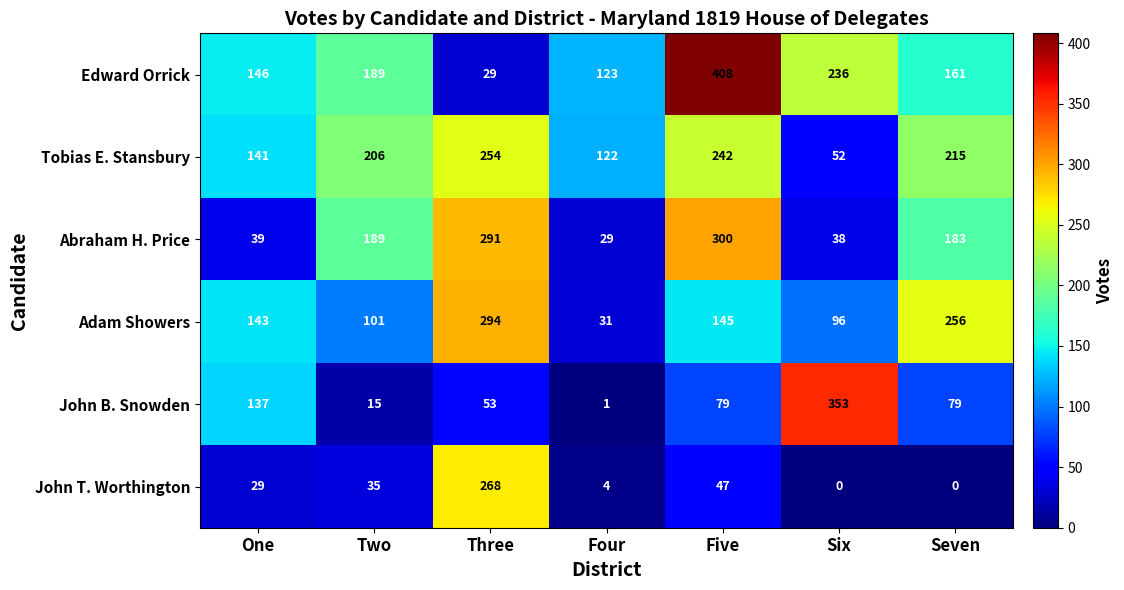

At which label does Edward Orrick first exceed 161?

Two